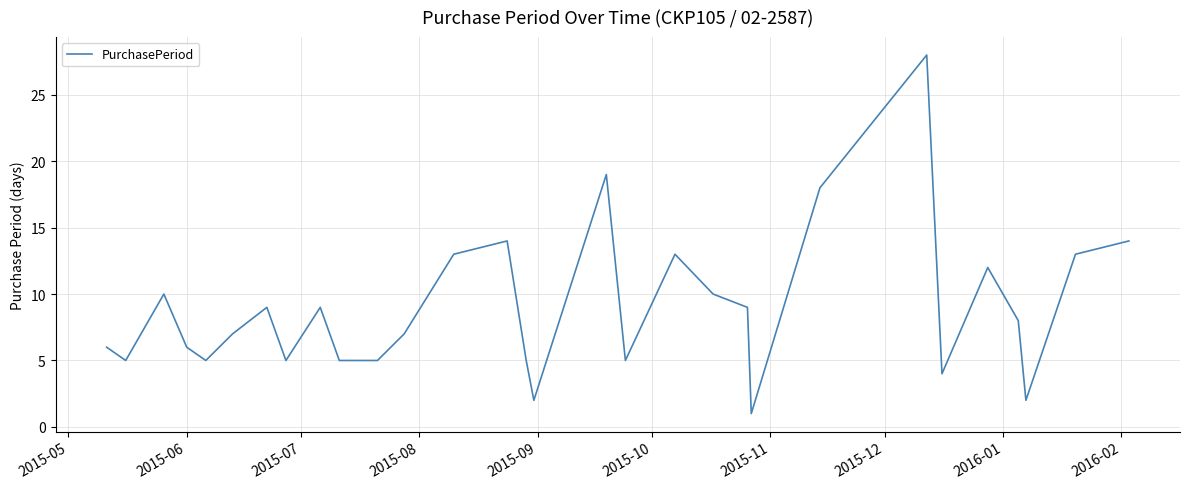

What is the greatest value displayed?

28